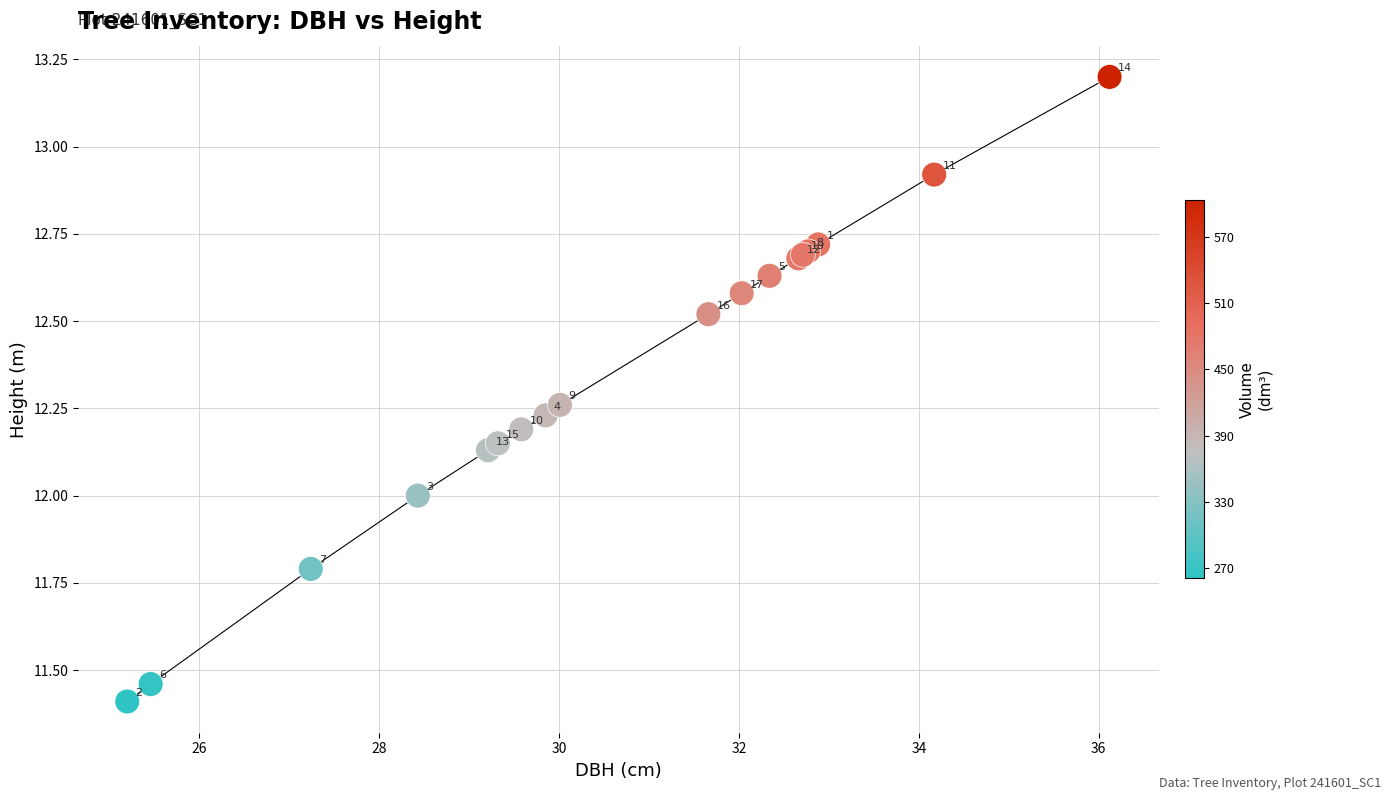

What Y value in the scatter plot is closest to 12?

12.0